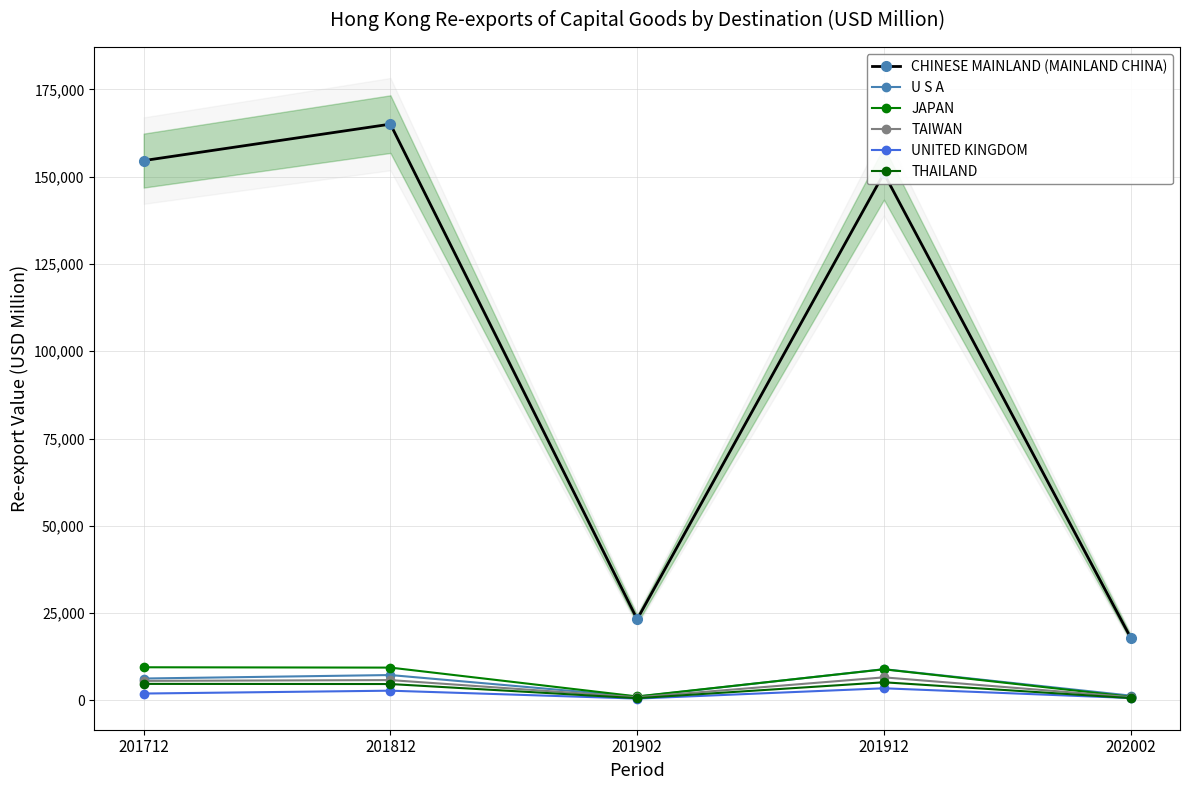

What is the smallest value displayed?

545.3